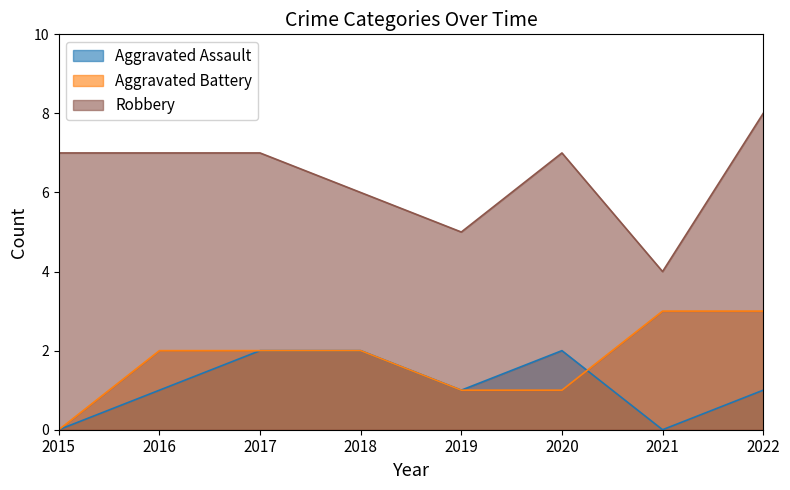

The value of Aggravated Battery at 2022 is 5. True or false?

False